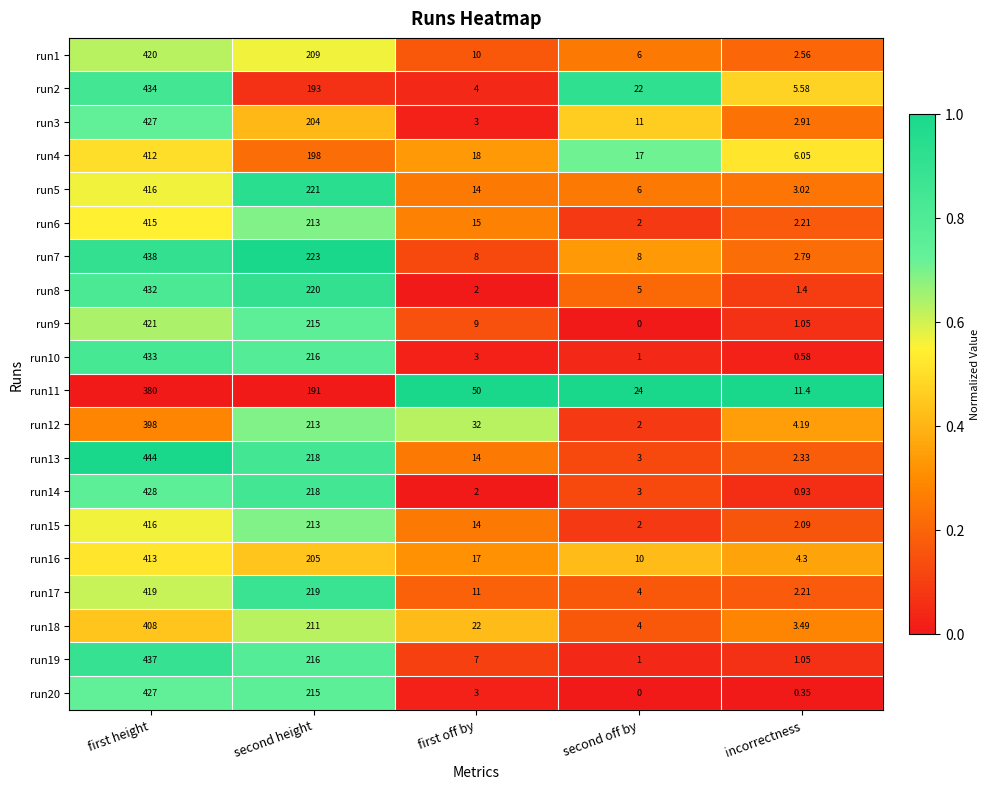

At which category is the sum across all series the highest?

first height